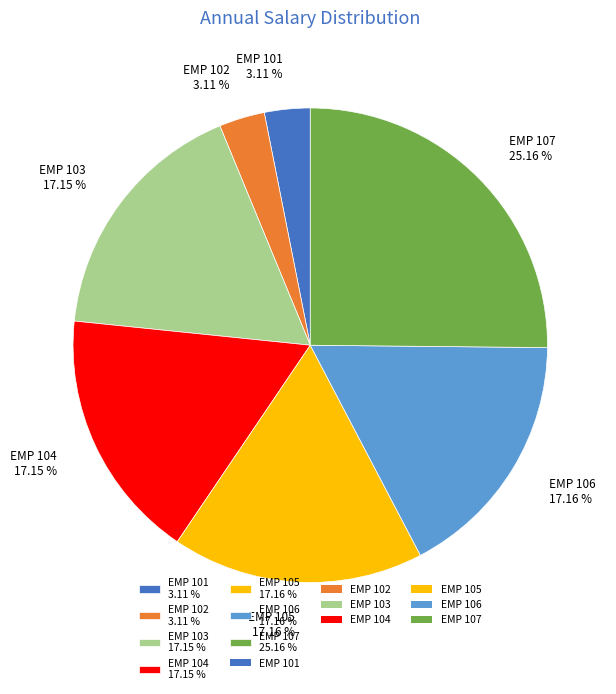

Is it true that EMP 102 is 3% of the pie?

True